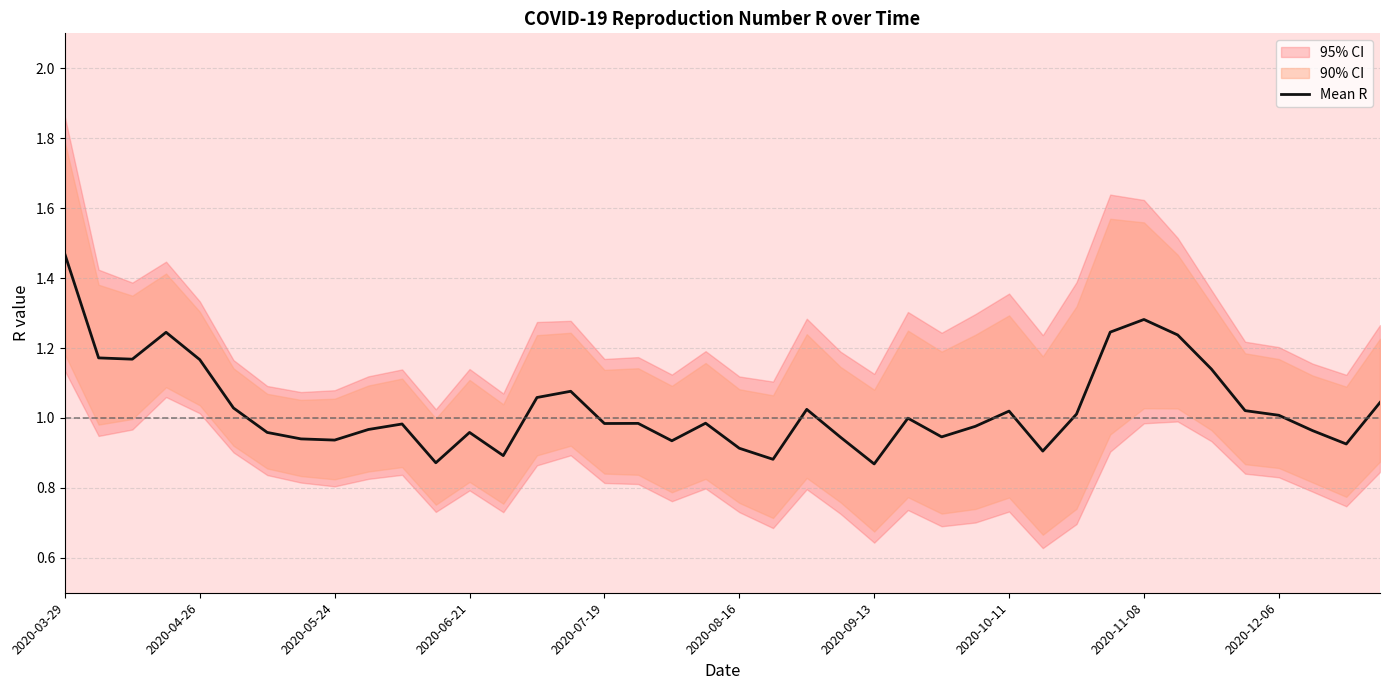

The value at 19 is 1.0. True or false?

True